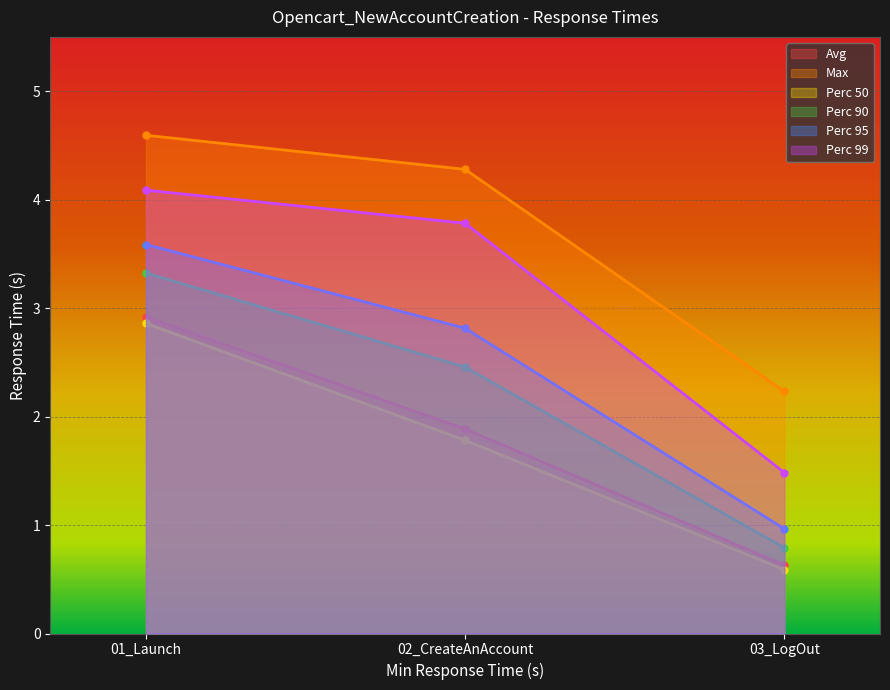

How many categories are shown in the chart?

3